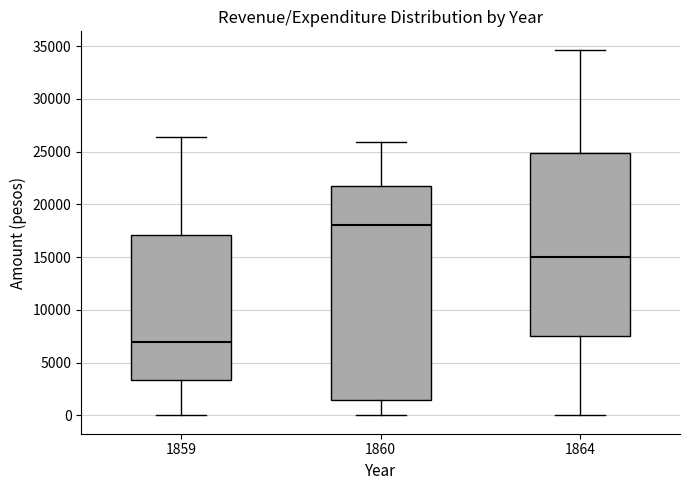

Where is the upper edge of the box at x = 1860 on the y-axis? The values are not printed on the chart, so give them approximately, as read against the axis.

21500